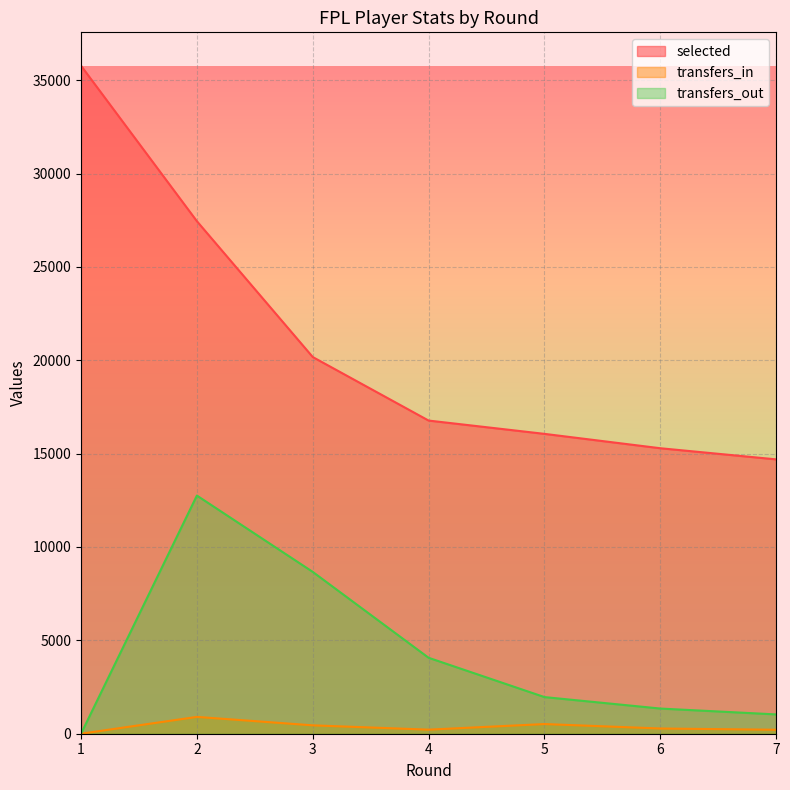

What is the difference between the maximum and minimum values in the transfers_in series?

901